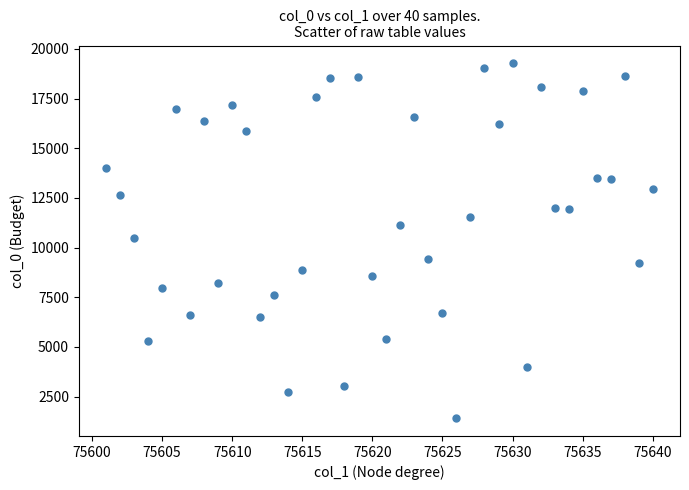

What is the range of Y values (max minus min)?

17862